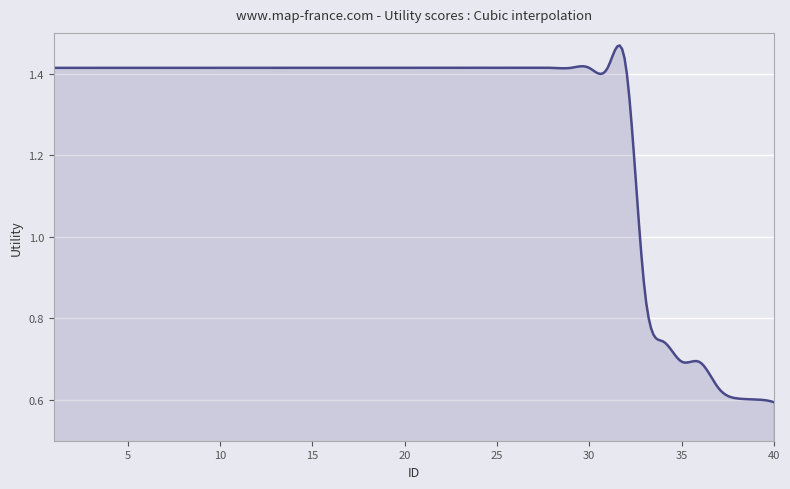

What is the difference between the maximum and minimum values?

0.9